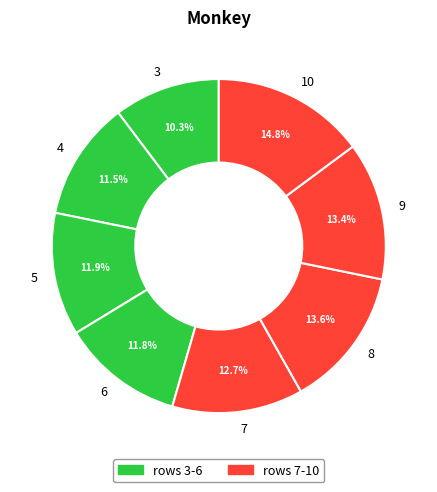

Approximately how many times larger is the value at 8 compared to 5?

1.1